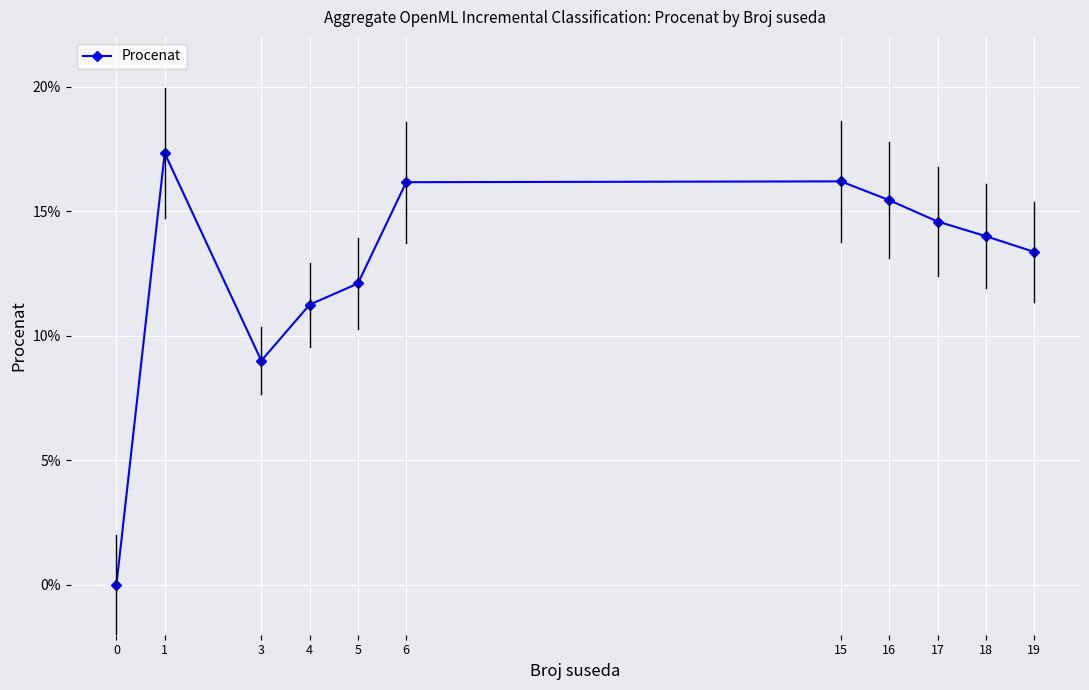

What is the average value?

12.7